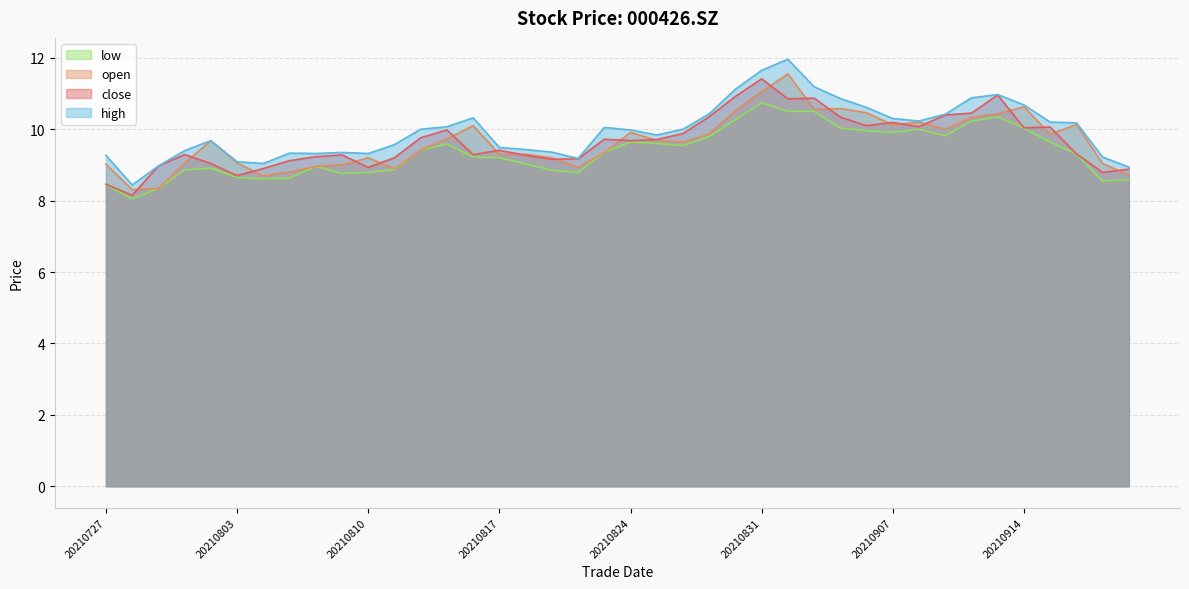

True or false: close and low intersect in this chart.

False